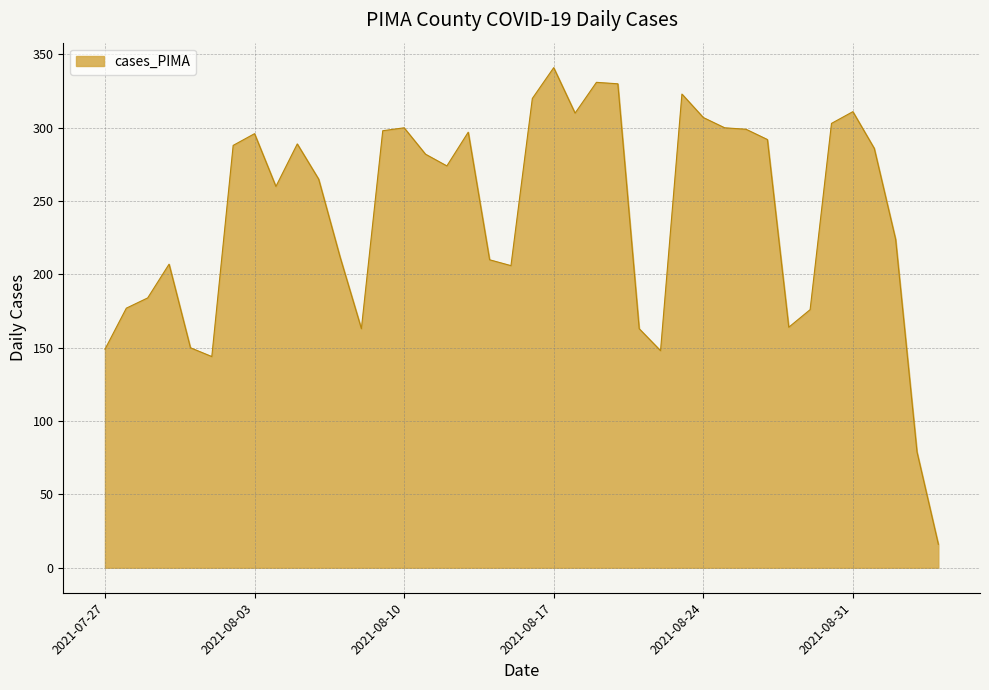

What is the smallest value displayed?

16